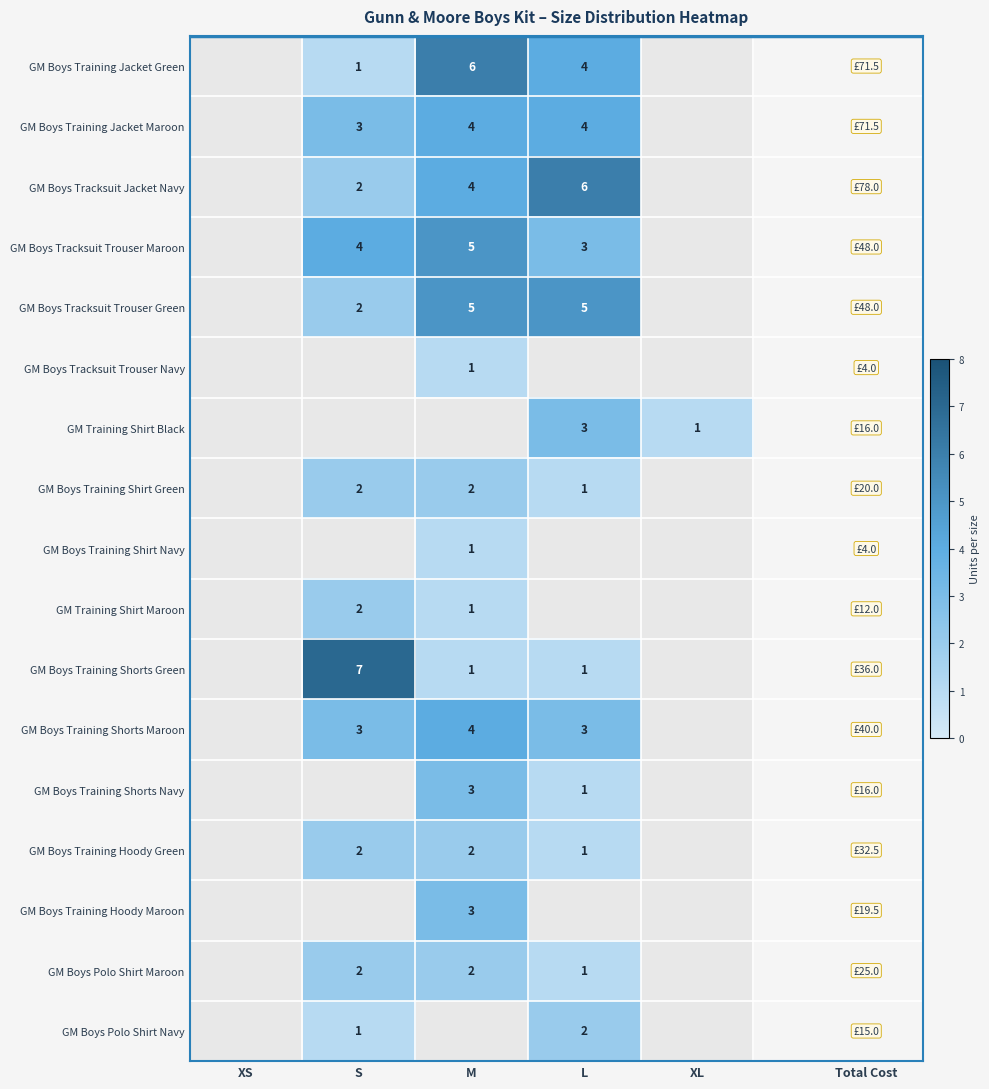

Is the value of GM Boys Training Shirt Green at M greater than the value of GM Boys Tracksuit Trouser Maroon at M?

No